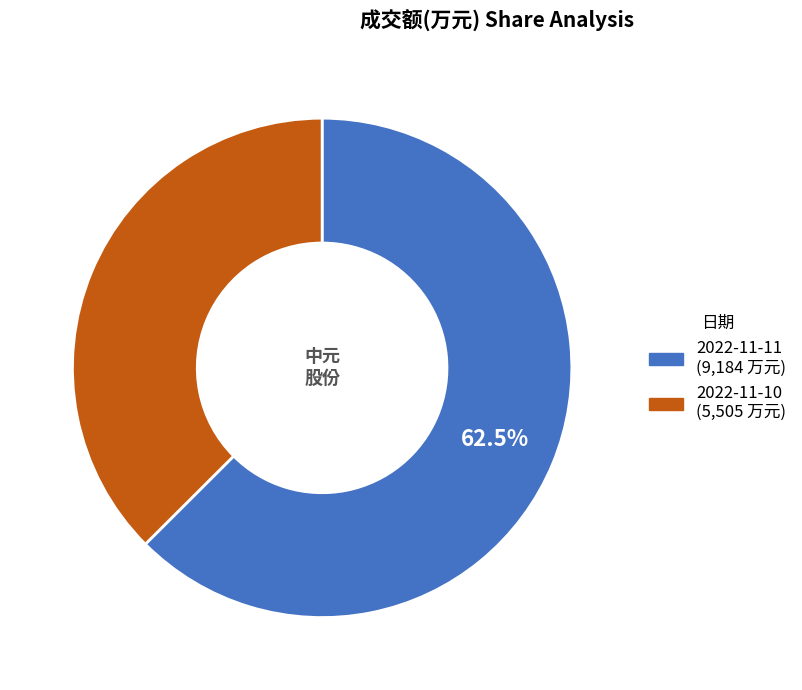

Does 2022-11-10 account for over 50% of the chart?

No